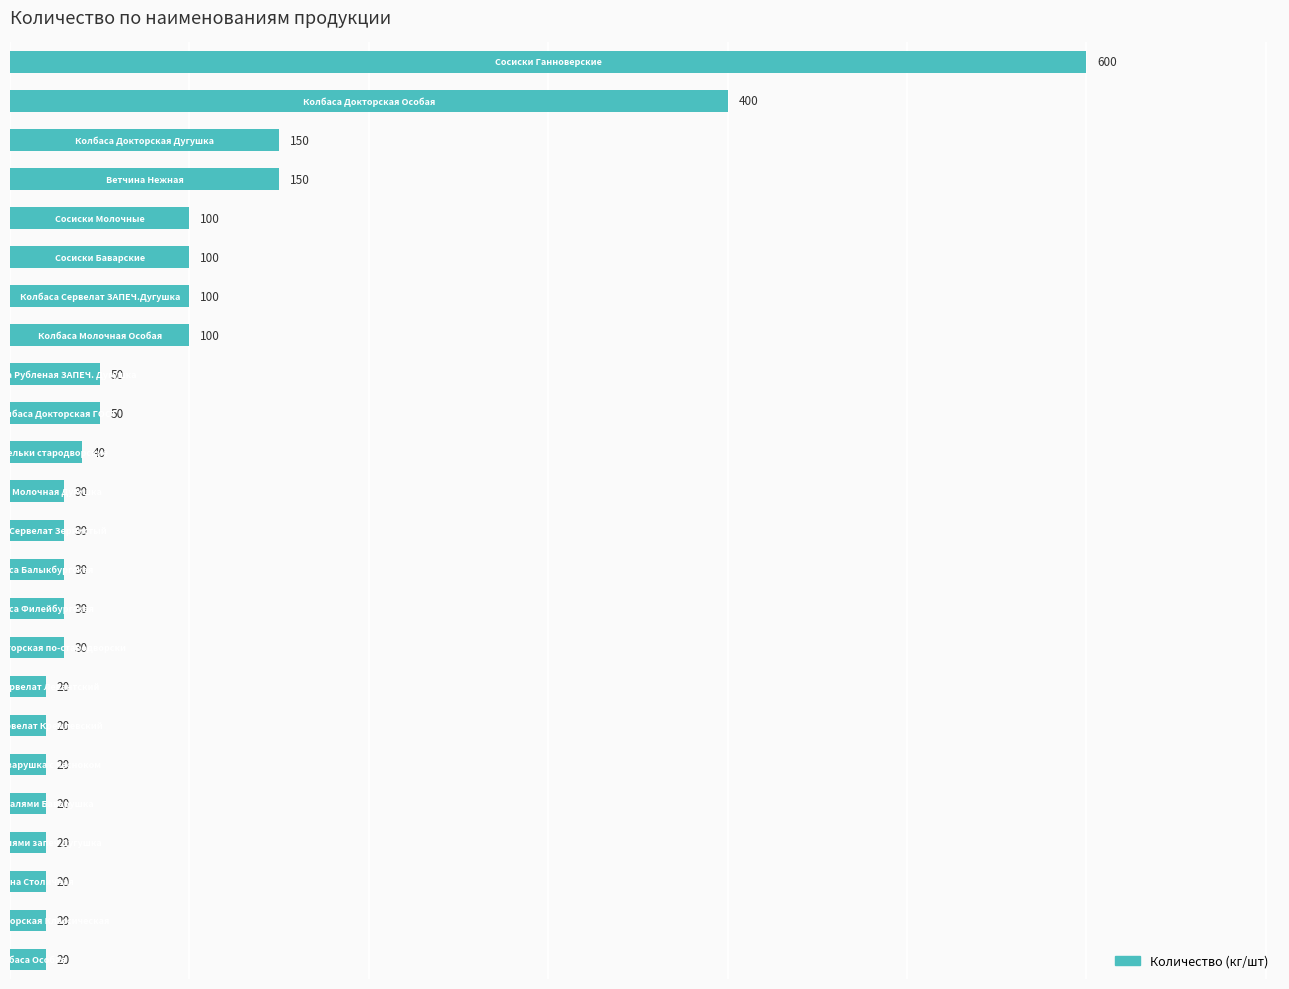

What is the difference between the second highest and second lowest values?

380